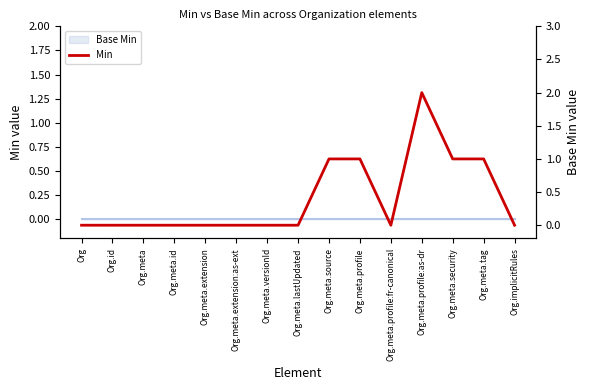

Where is the first local maximum?

Org.meta.profile:as-dr